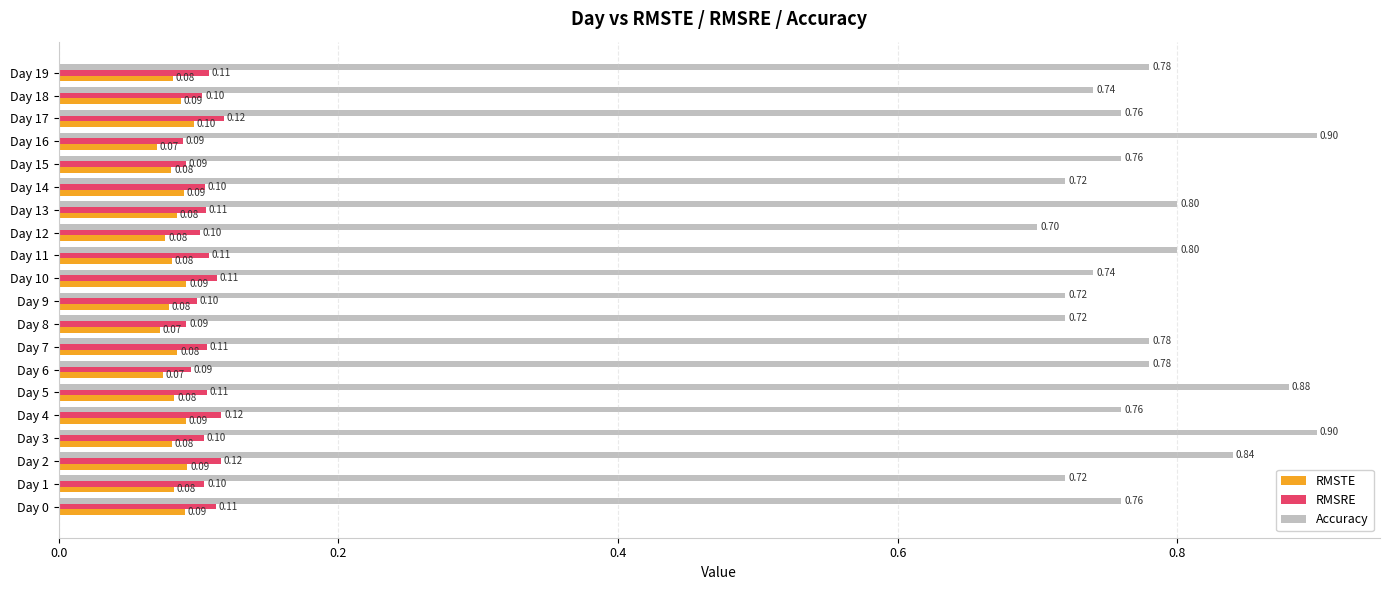

How many RMSRE values are between 0 and 1?

20